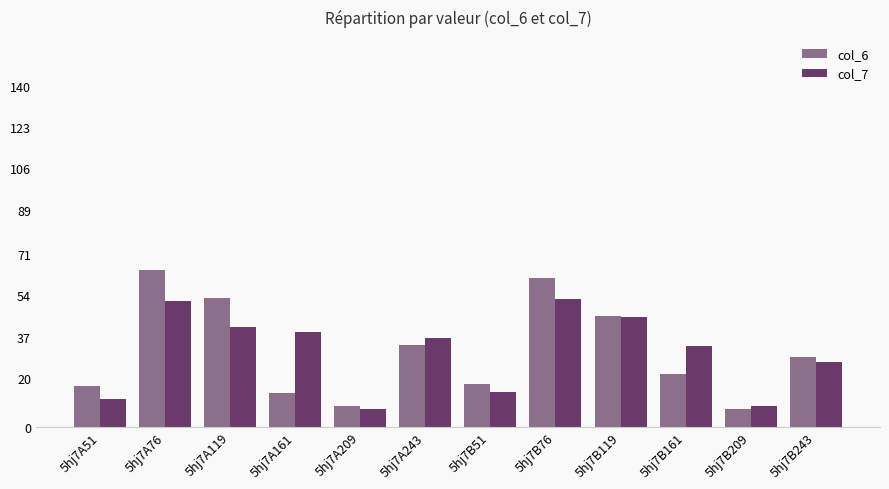

What is the difference between the second highest and second lowest values in the col_6 series?

52.3